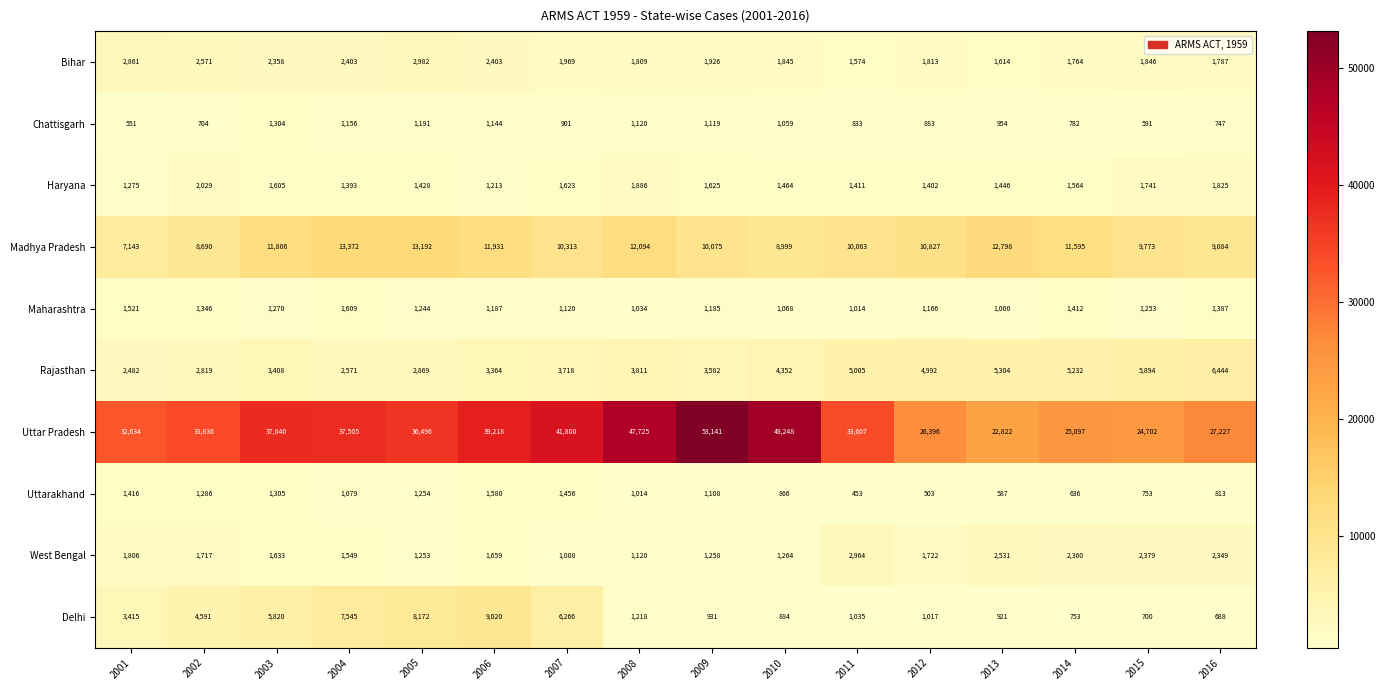

At which label is Madhya Pradesh closest to 10257?

2007